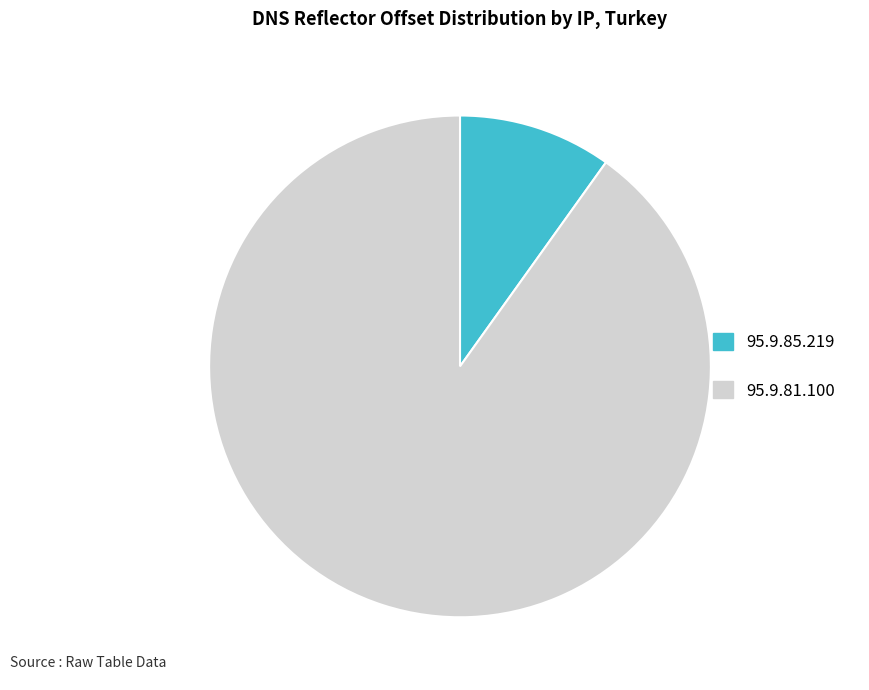

How many segments does this pie chart have?

2